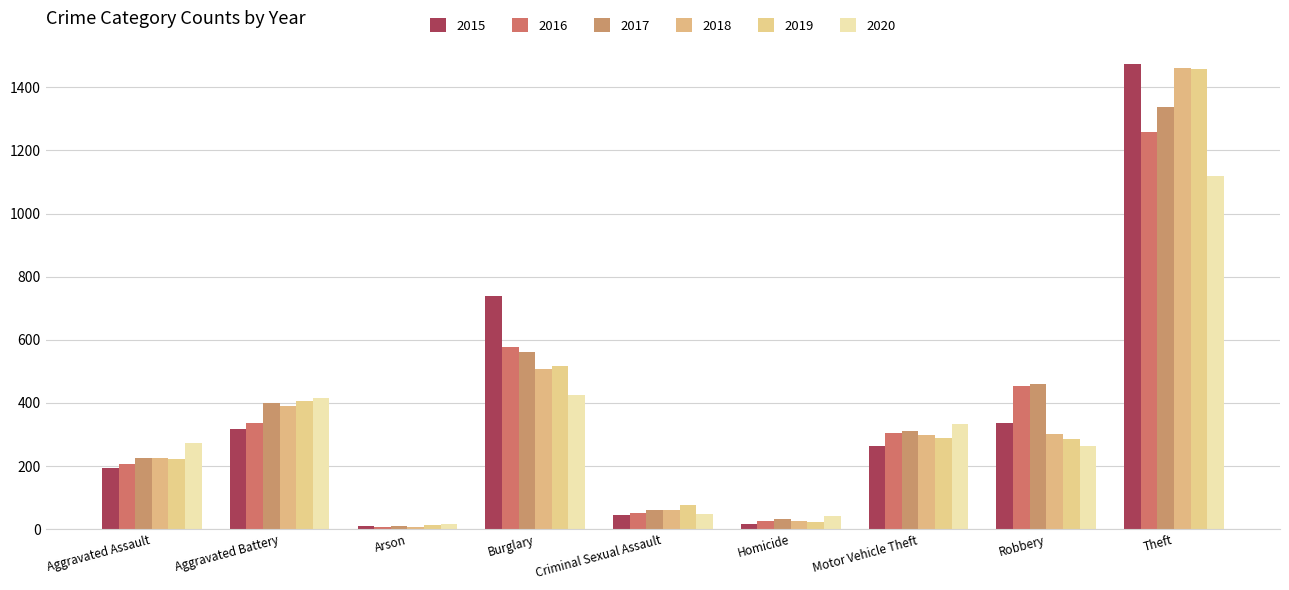

What is the approximate value of 2017 at Theft?

1339